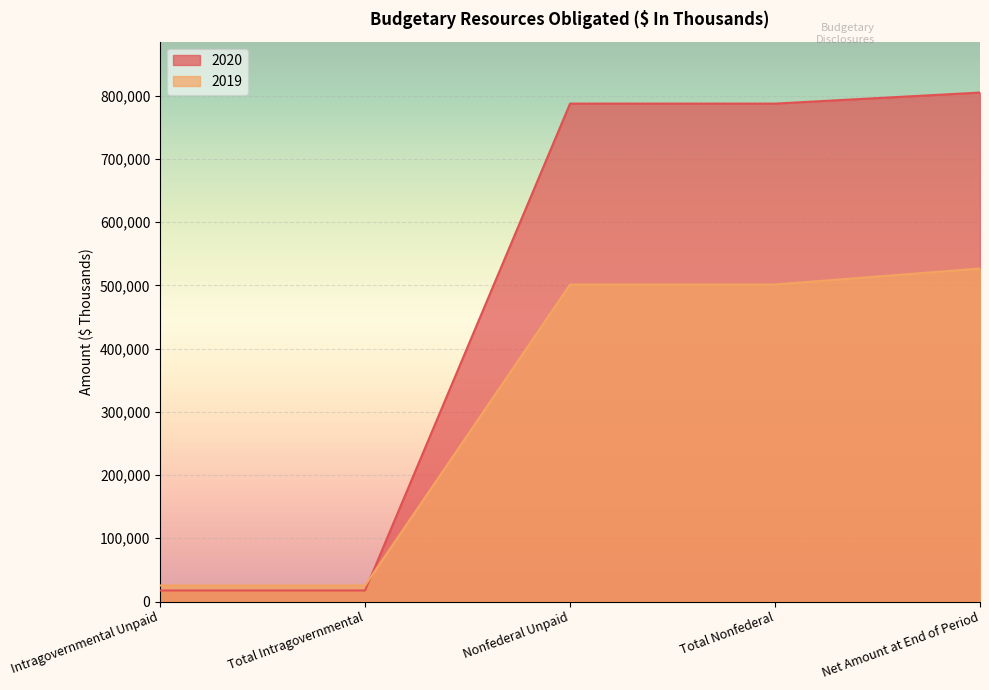

Which category has the highest value across all series?

Net Amount at End of Period